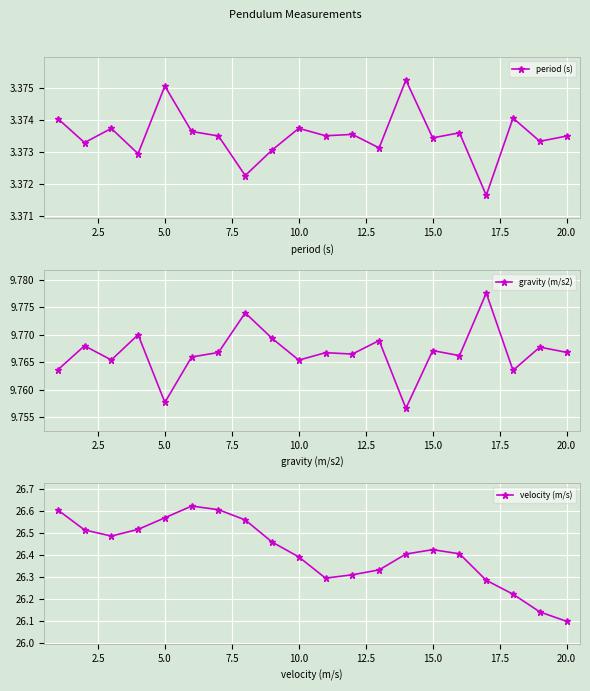

Which series has the largest total across all categories?

velocity (m/s)